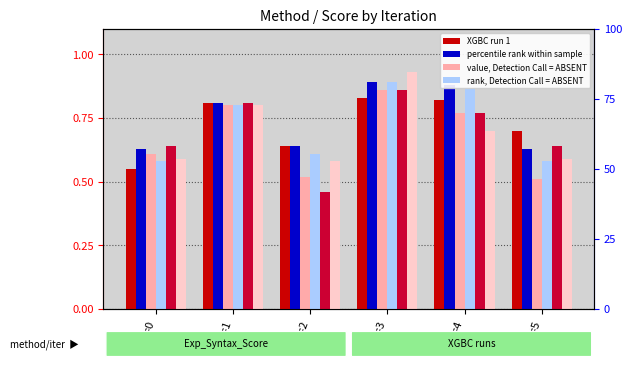

Are the bars horizontal?

No